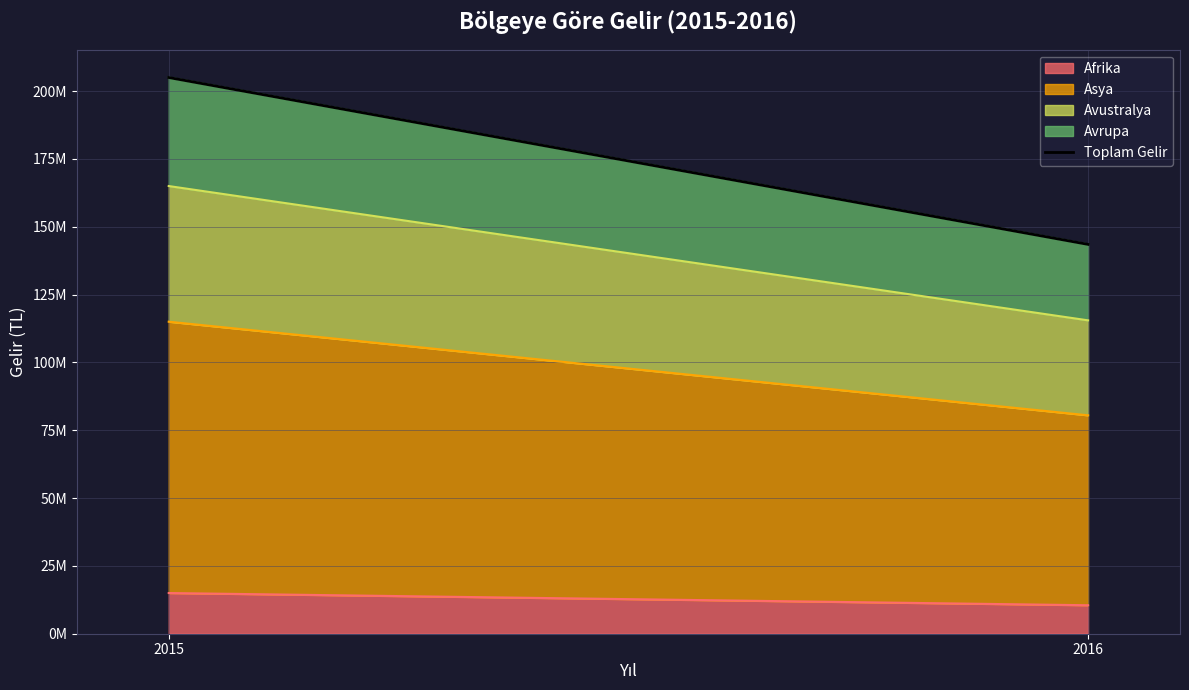

How many categories are shown in the chart?

2